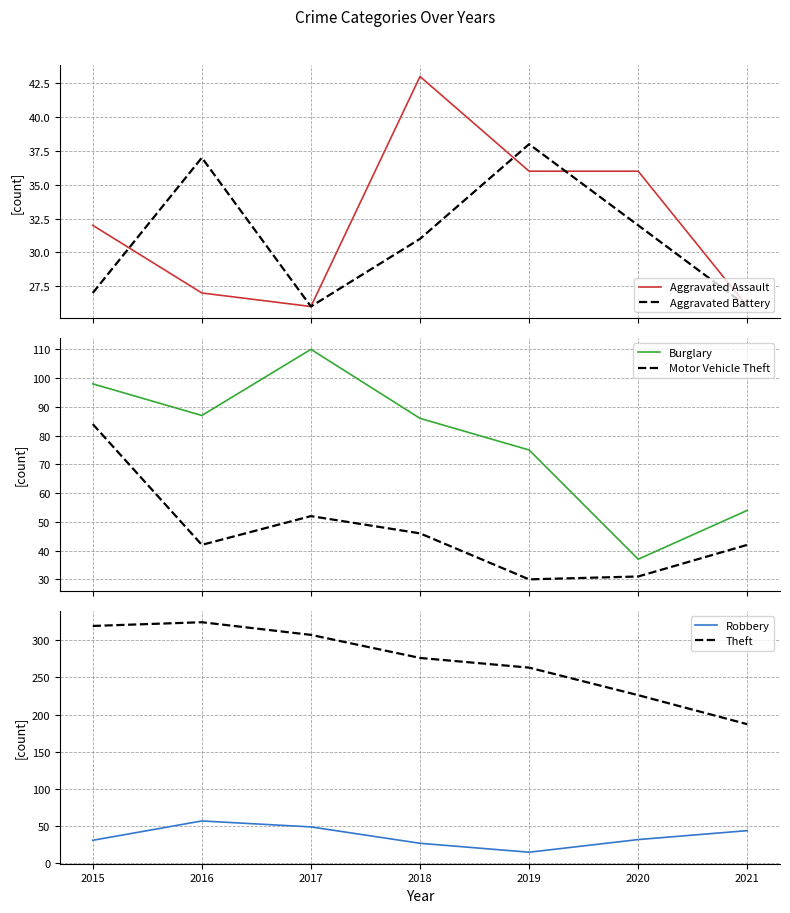

At which category does Aggravated Battery reach its first local valley?

2017